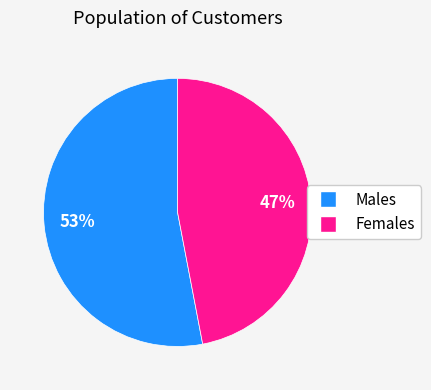

Does any single category account for the majority?

Yes